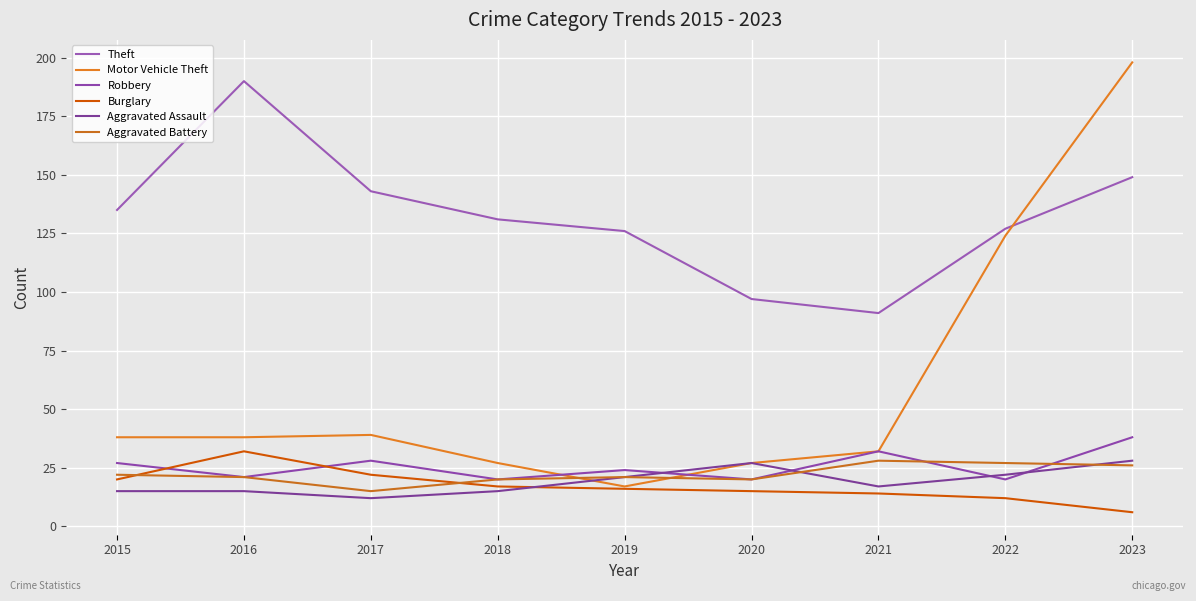

What is the sum of all Aggravated Battery values?

200